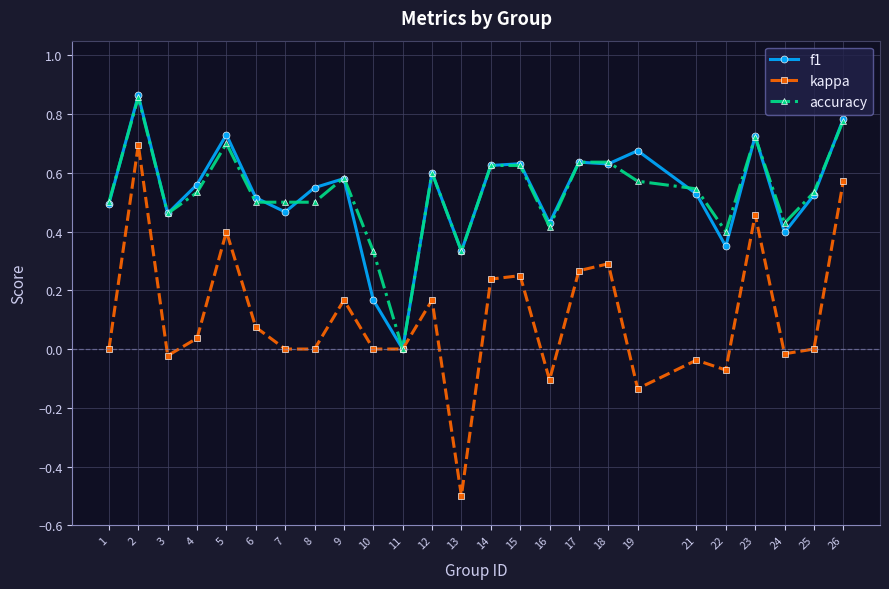

The f1 series shows 0.5 at 21. True or false?

True